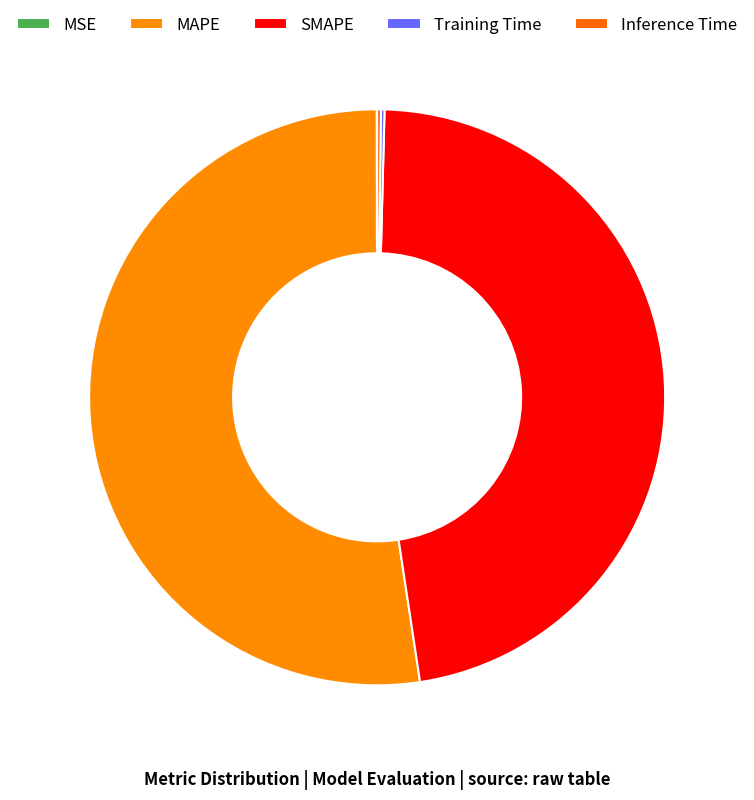

Does MAPE represent more than half of the total?

Yes